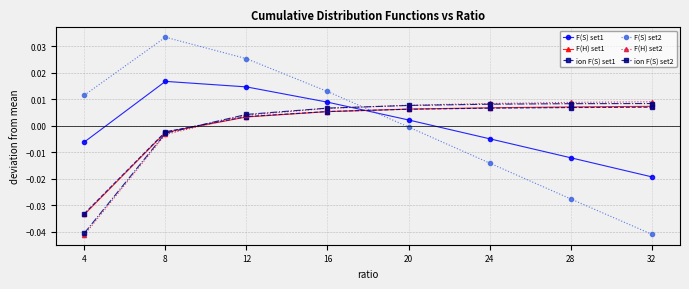

Is it true that F(S) set1 equals -0.0 at 28?

True